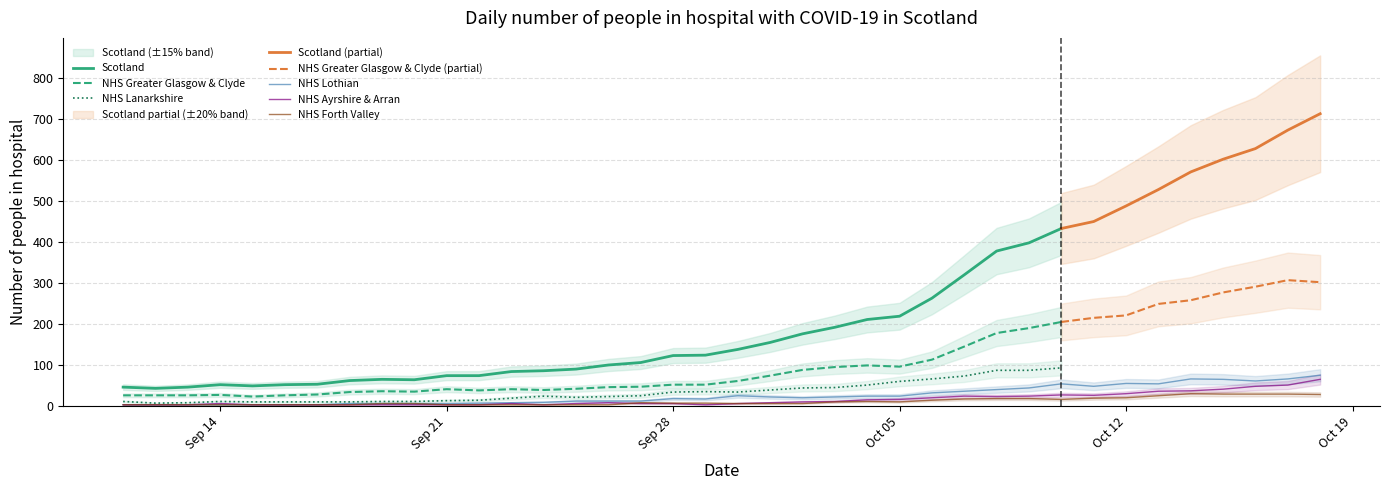

What is the highest value of the NHS Ayrshire & Arran series?

64